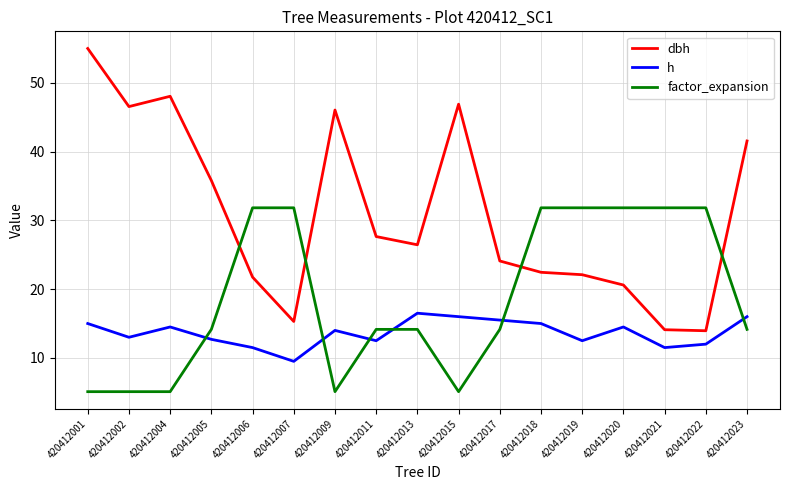

True or false: factor_expansion and dbh intersect in this chart.

True